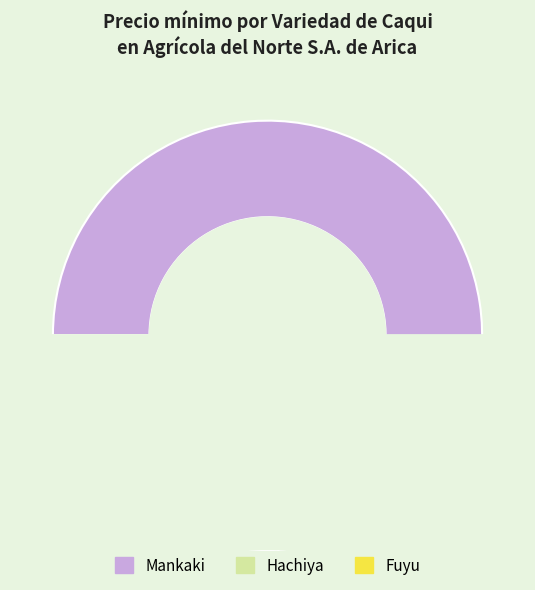

To the nearest percent, what portion does 4 represent?

13%